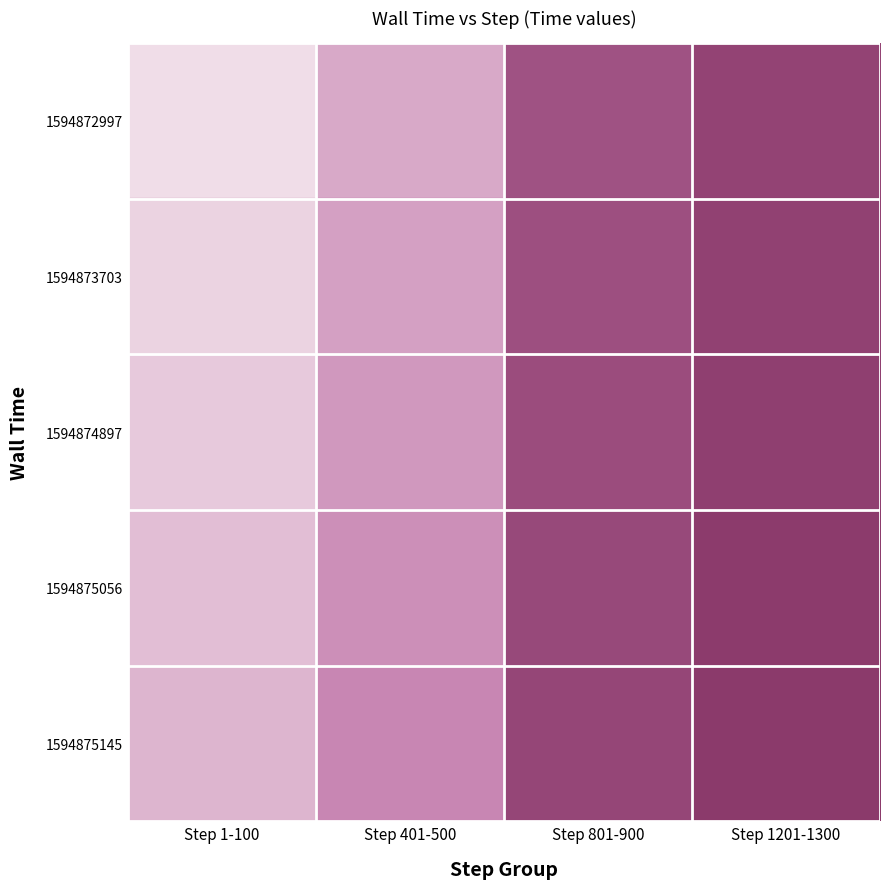

Which has a higher value, Step 1-100 or Step 1201-1300?

Step 1201-1300